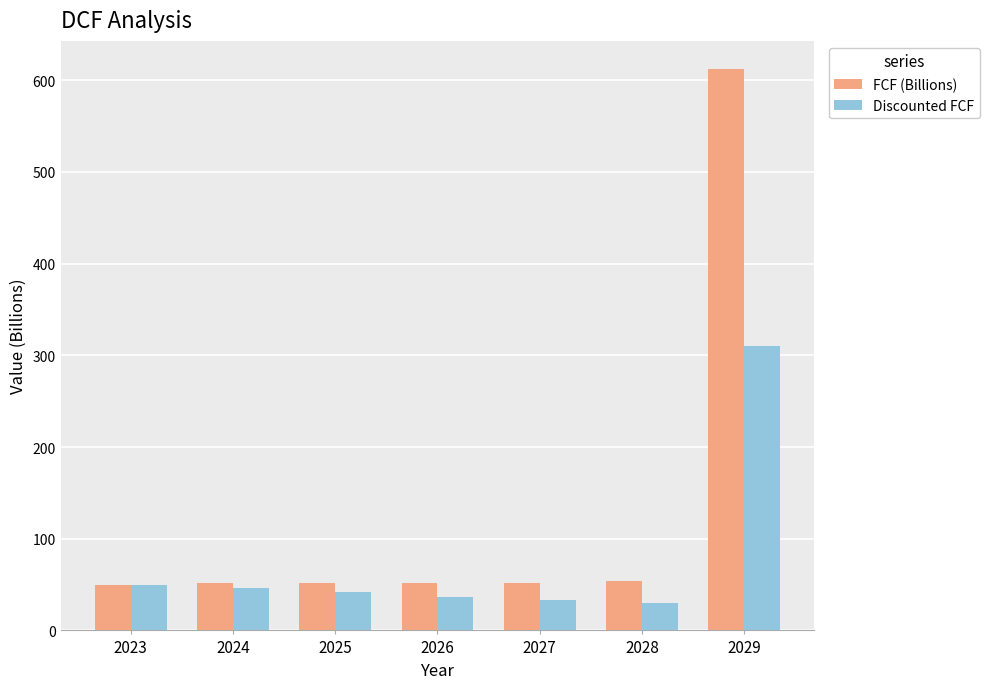

What is the difference between the maximum and minimum values in the Discounted FCF series?

279.8